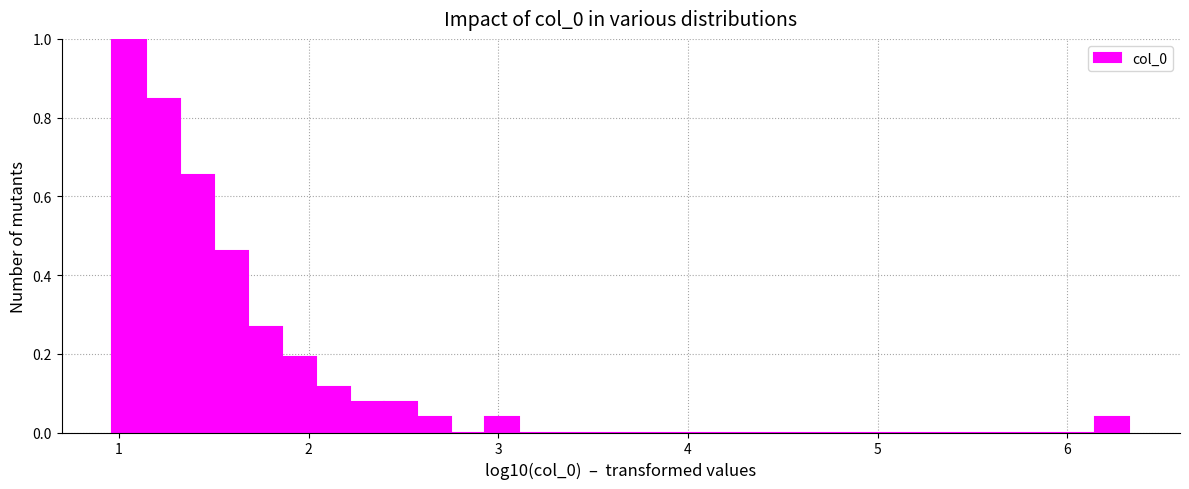

Around what value on the x-axis is the tallest bar? Give the approximate position of its centre, as read against the axis.

1.1